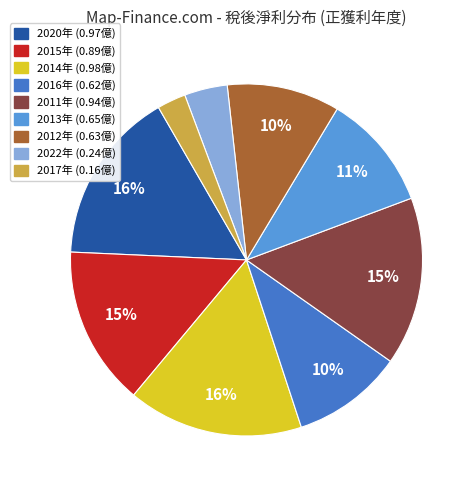

Is there any slice that represents more than half of the pie?

No